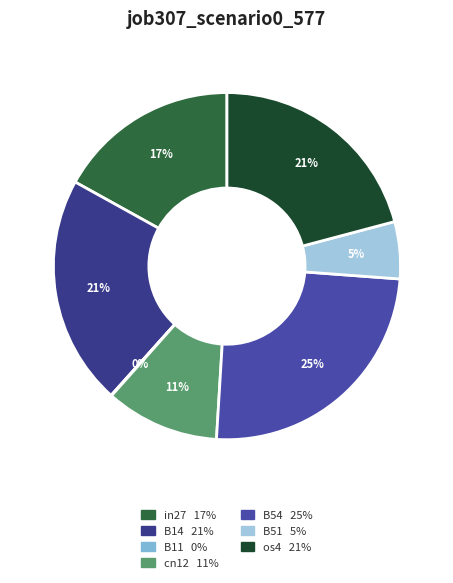

How much of the chart is everything except B54?

75.2%